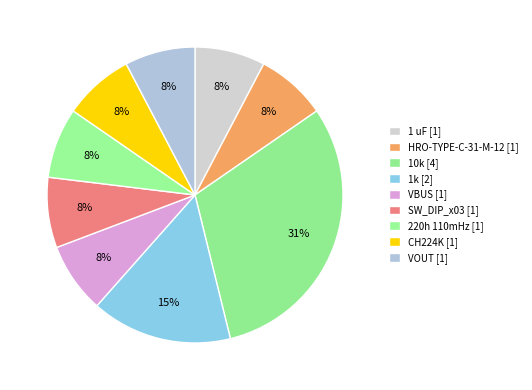

What is the smallest slice in the pie chart?

1 uF